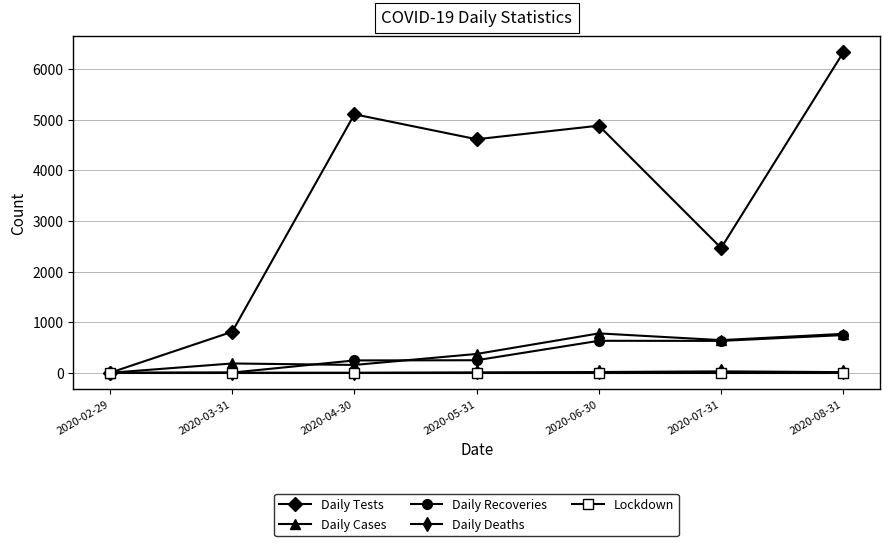

Is the value of Daily Cases at 2020-05-31 greater than the value of Lockdown at 2020-06-30?

Yes